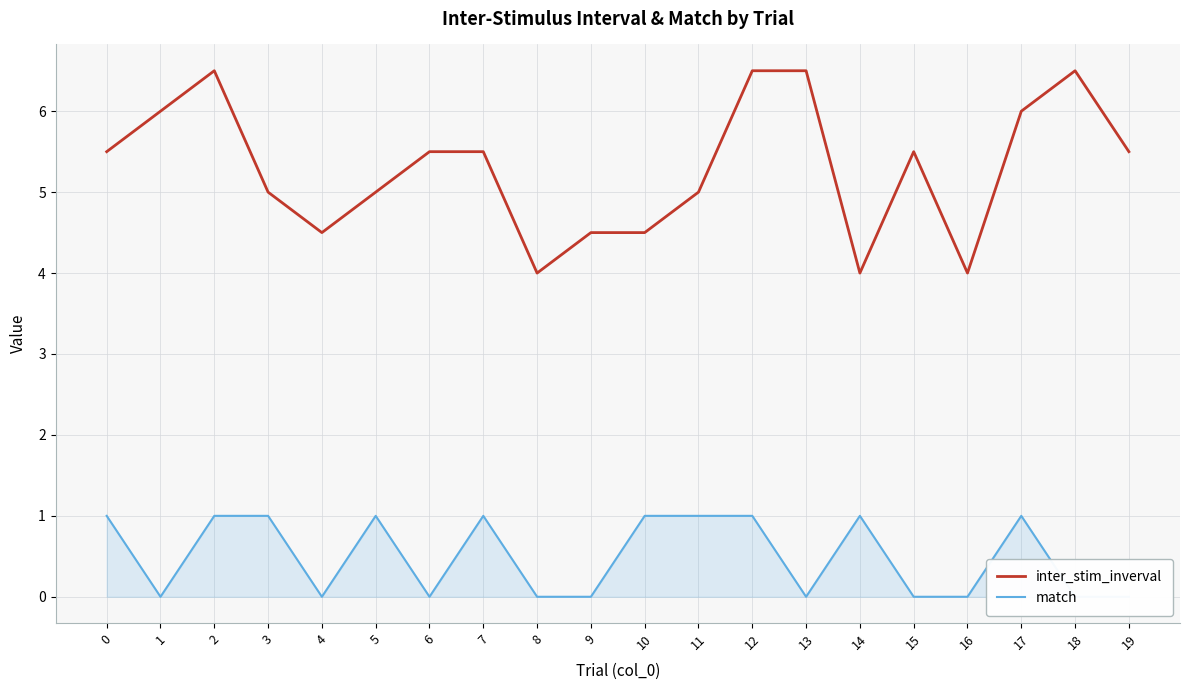

Rank the series by their average value, from lowest to highest.

match, inter_stim_inverval